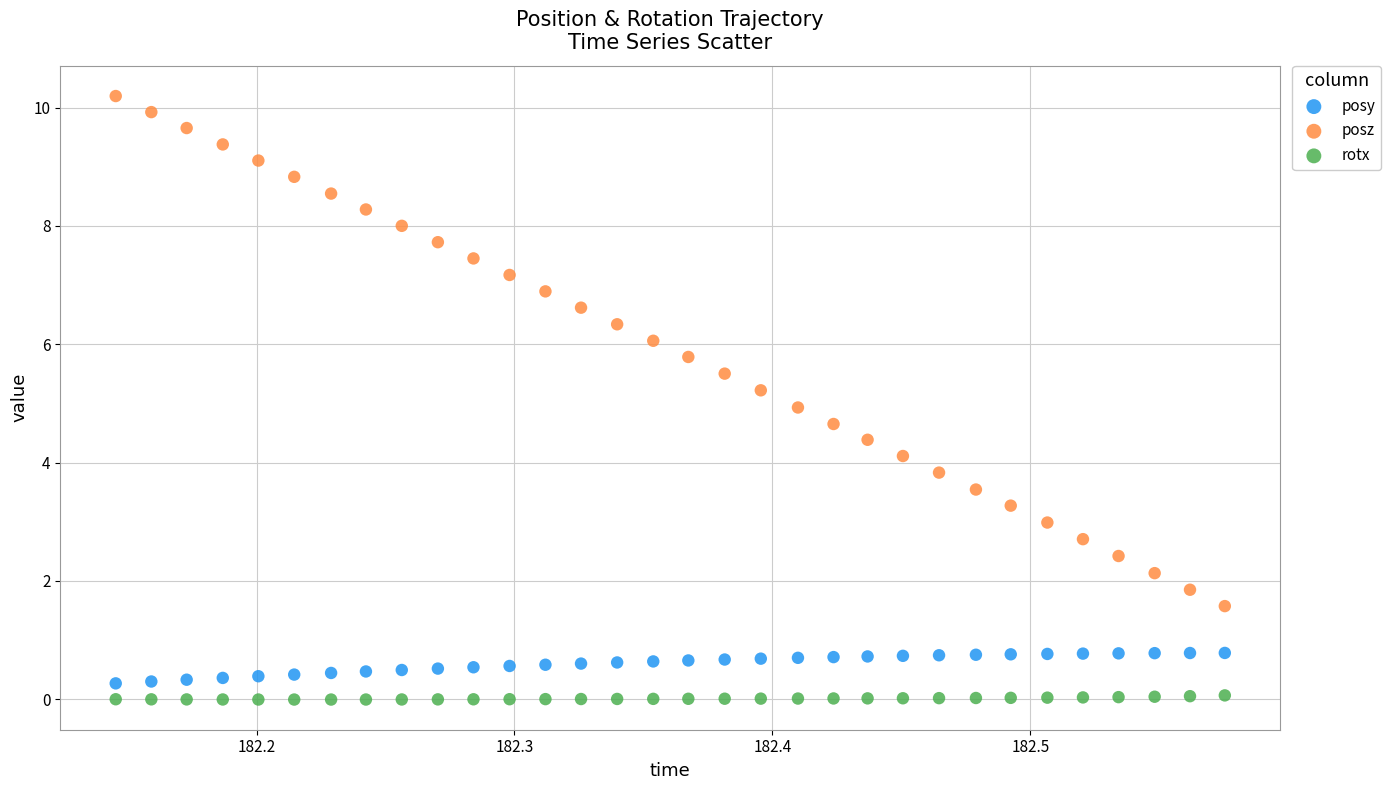

Which series contains the highest Y value?

posz